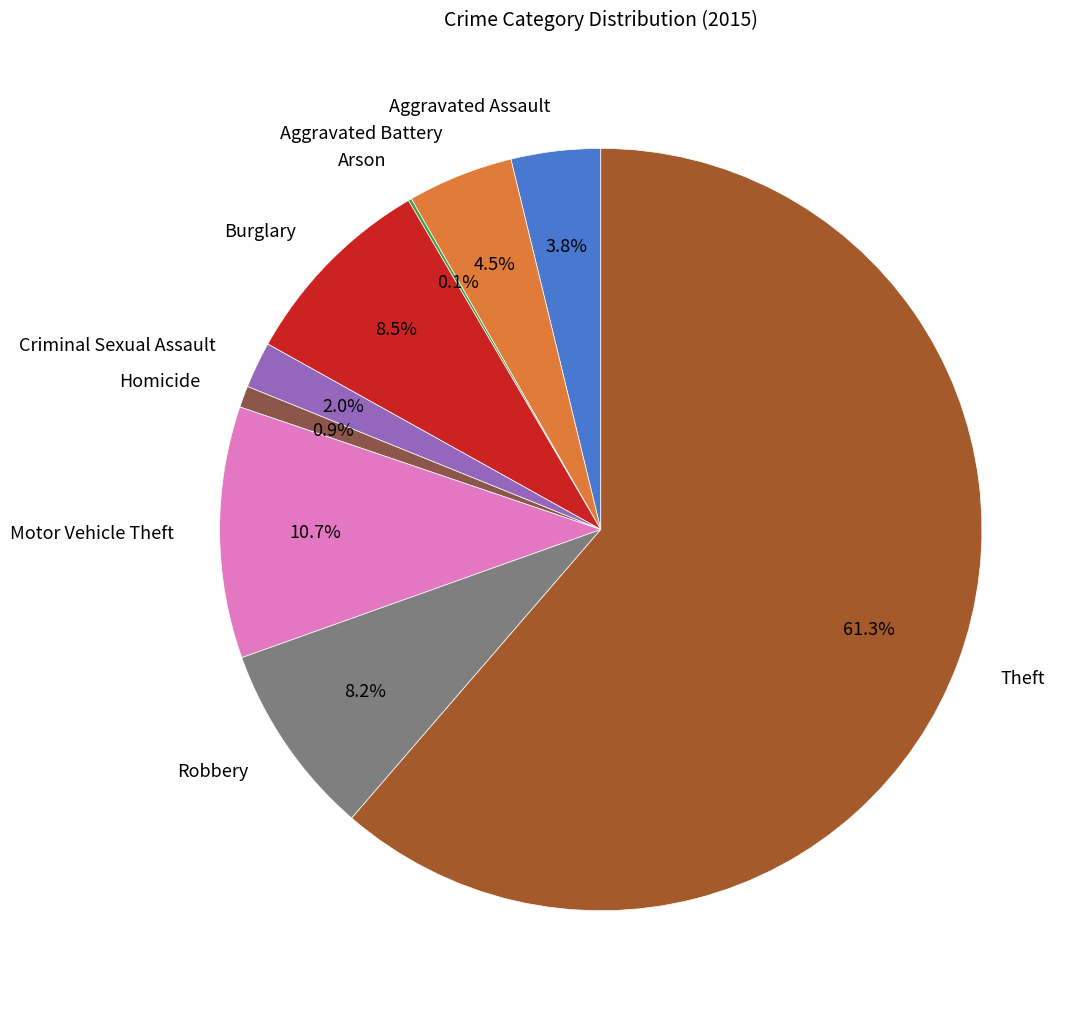

Which slice represents more than half of the pie?

Theft